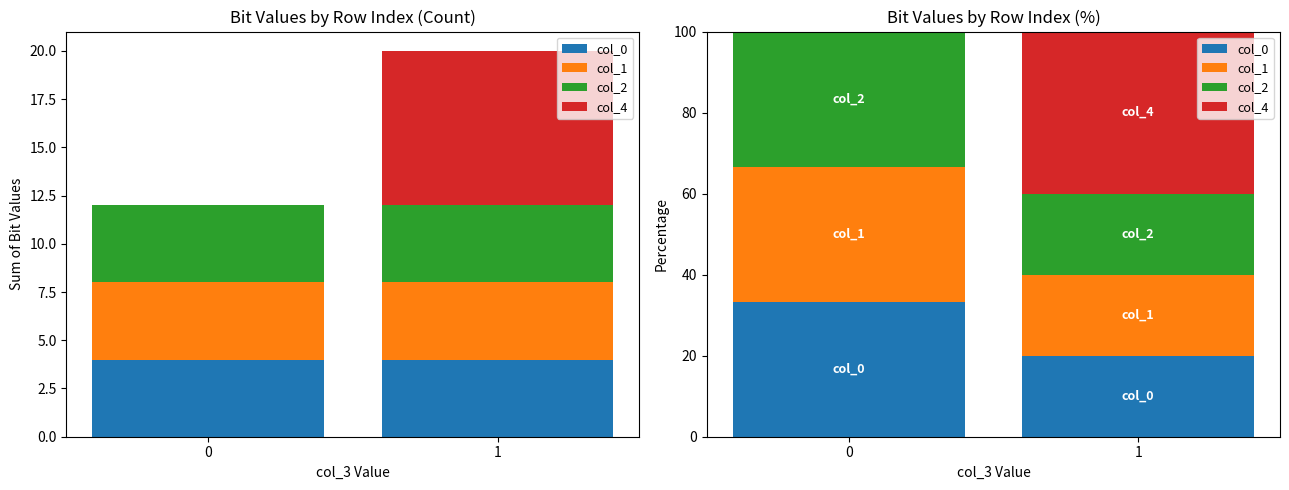

What is the difference between the col_2 values at 0 and 1?

13.3